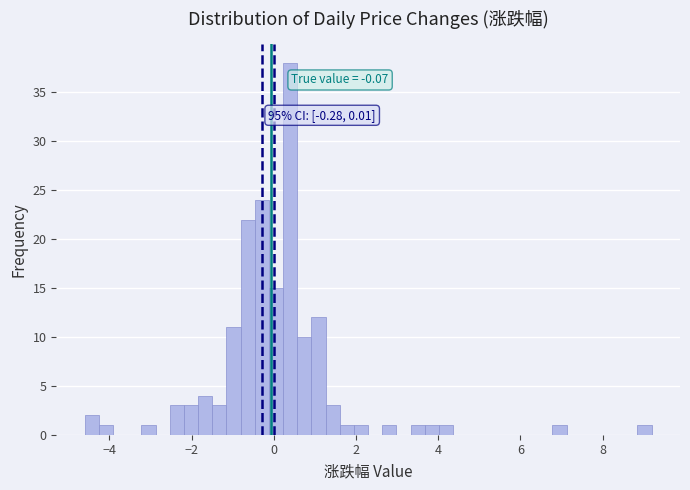

Read against the x-axis, roughly where is the centre of the tallest bar?

0.4